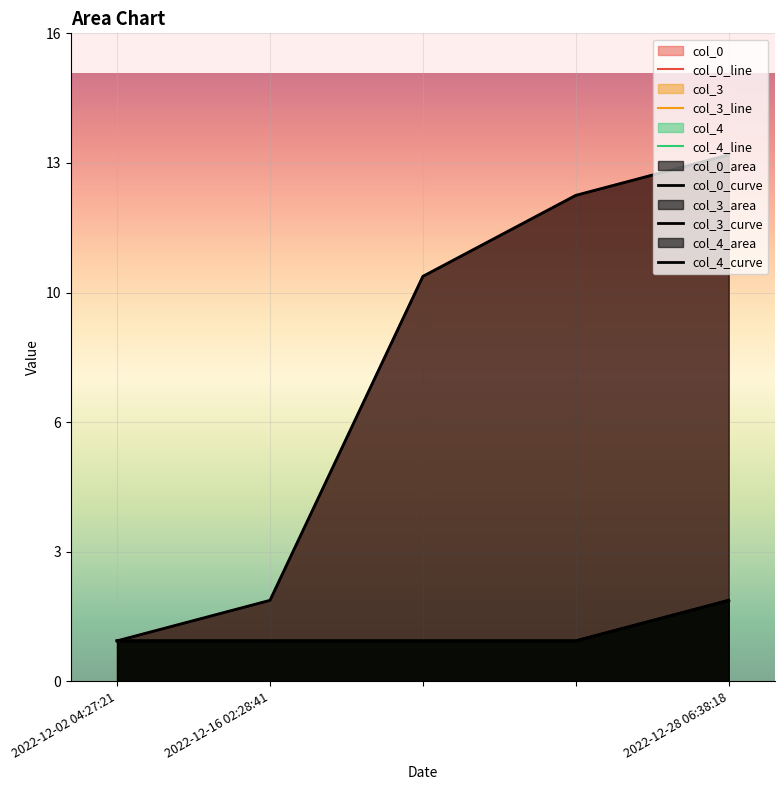

The value of col_0 at 2022-12-02 04:27:21 is 1. True or false?

False